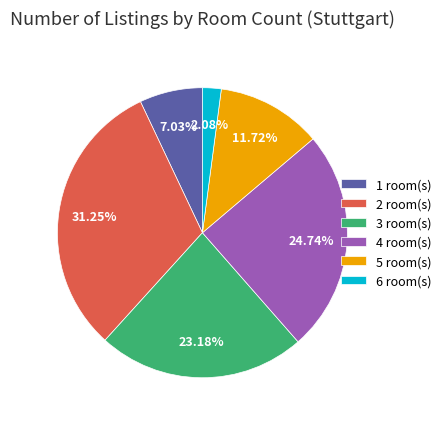

Rank the categories by value from highest to lowest.

2, 4, 3, 5, 1, 6